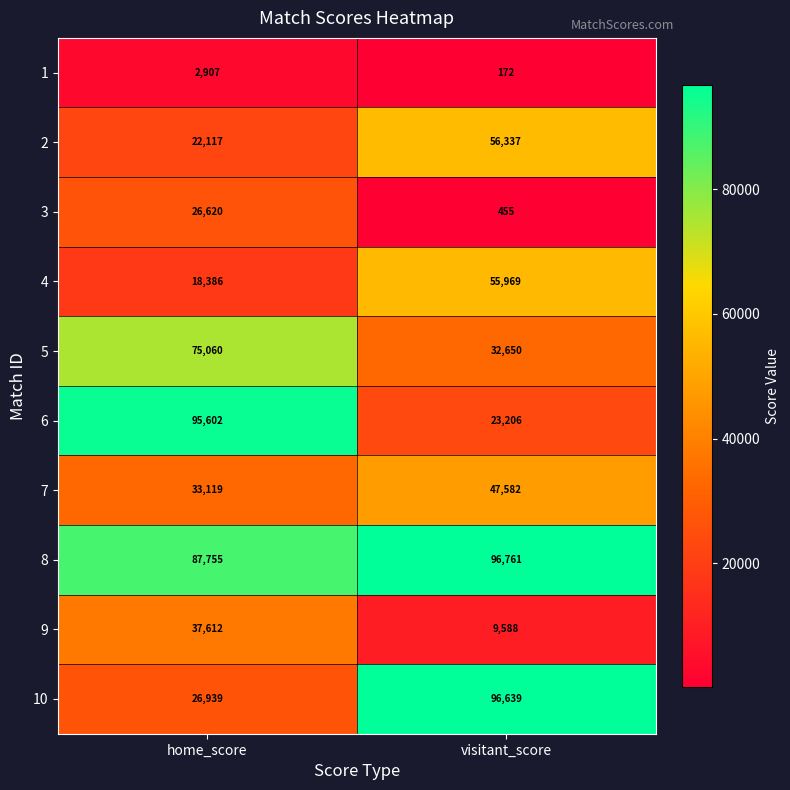

At which label is 3 closest to 13537?

visitant_score